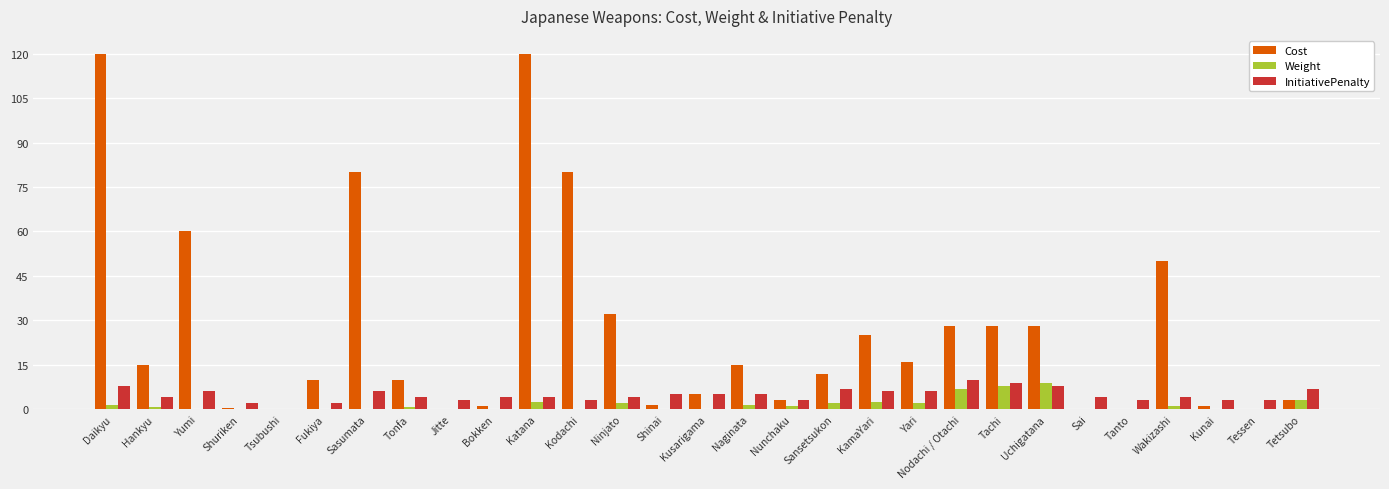

The Weight series shows 2.5 at KamaYari. True or false?

True